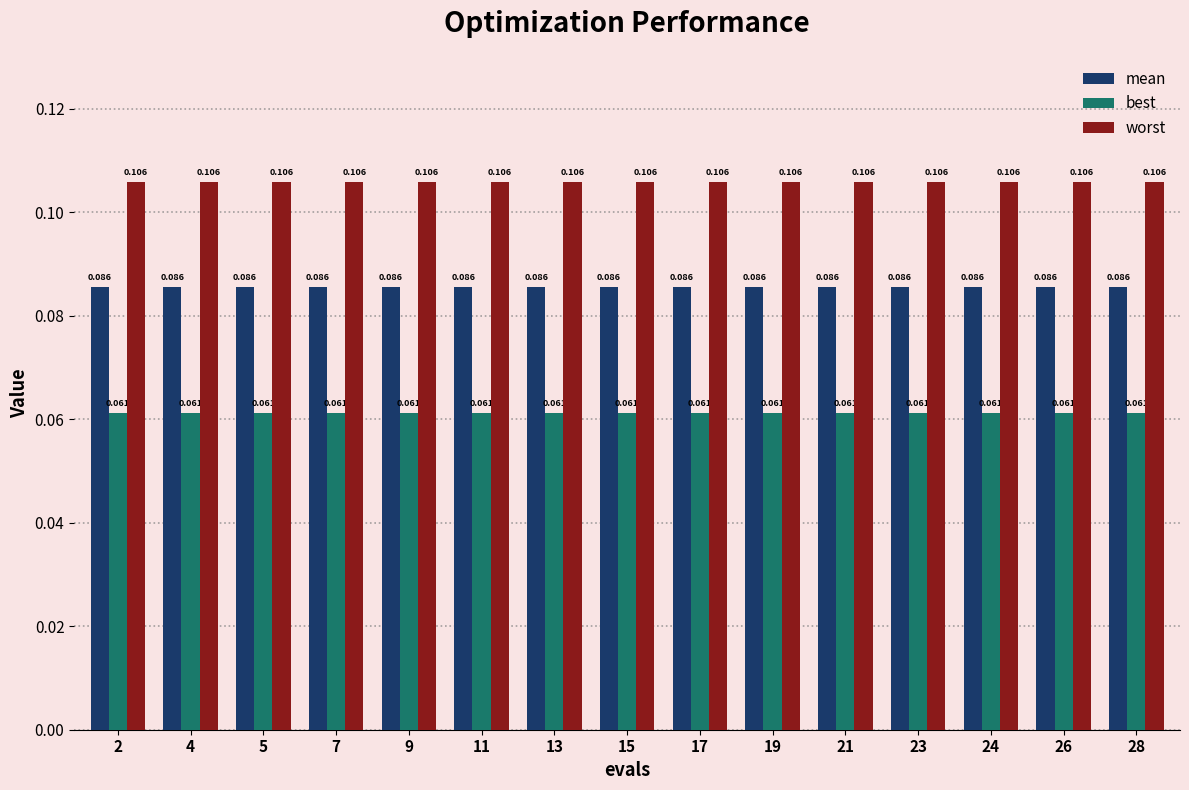

Is the value of worst at 7 greater than the value of best at 9?

Yes